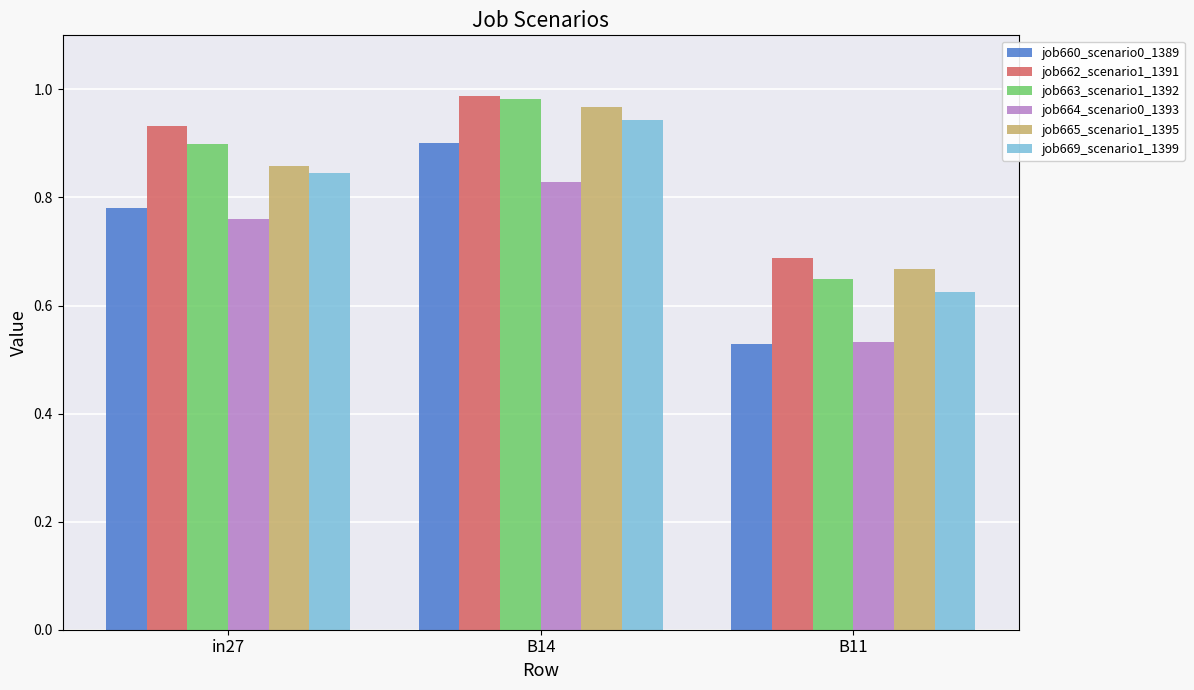

At how many categories does at least one series exceed 0?

3